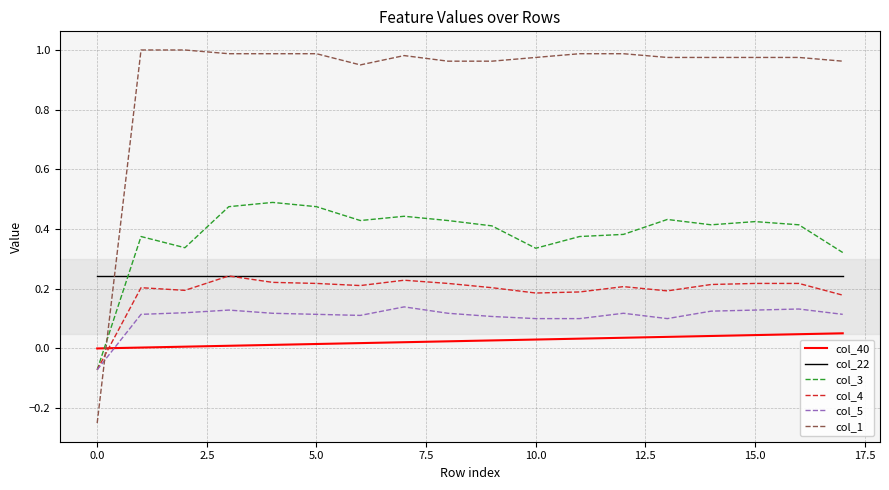

Which series has the largest total across all categories?

col_1